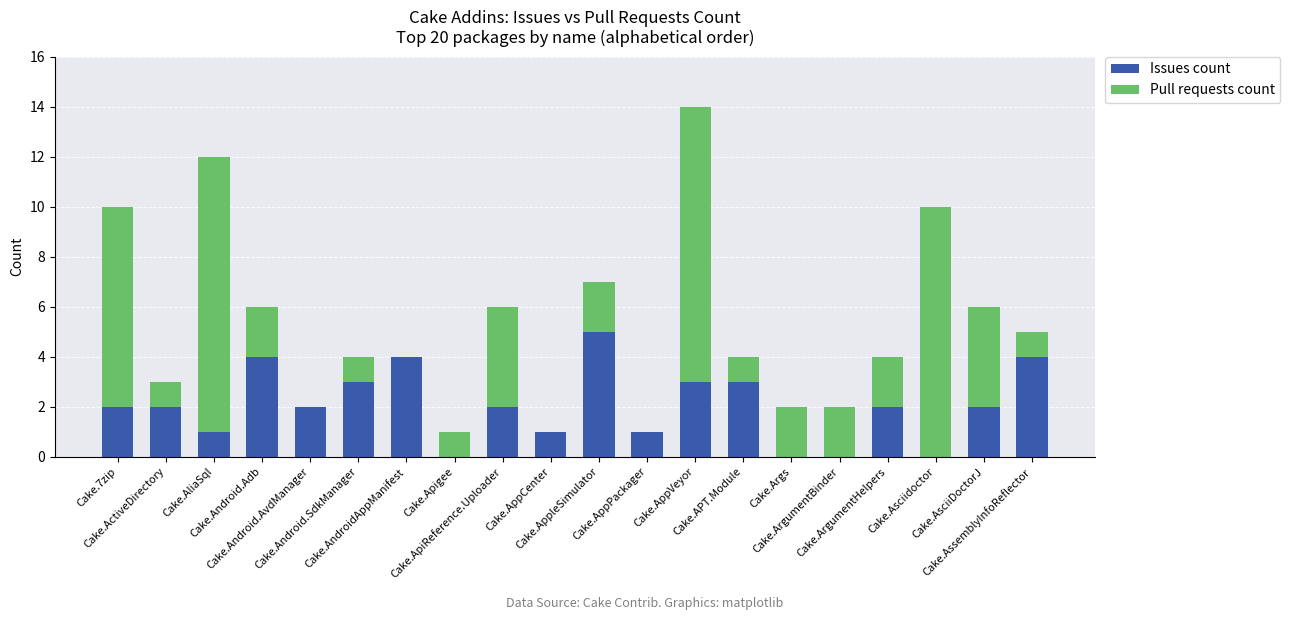

Count the number of data series in this chart.

2